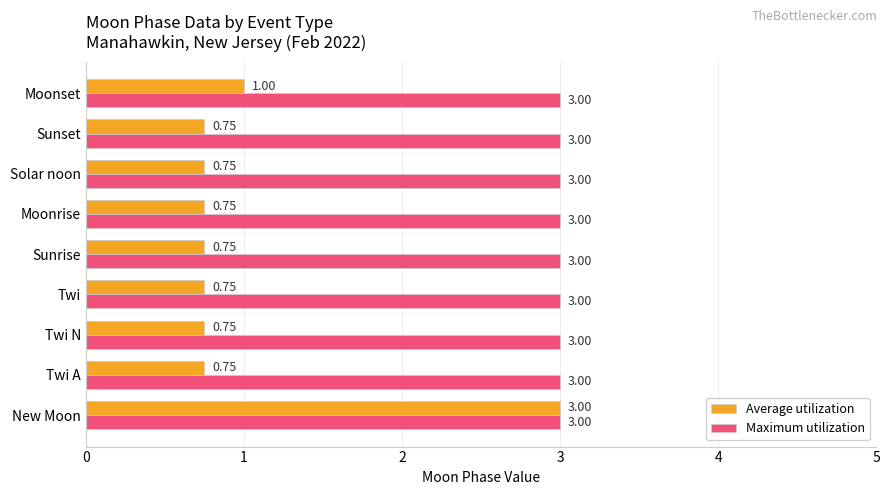

Which series changed the most between New Moon and Solar noon?

Average utilization